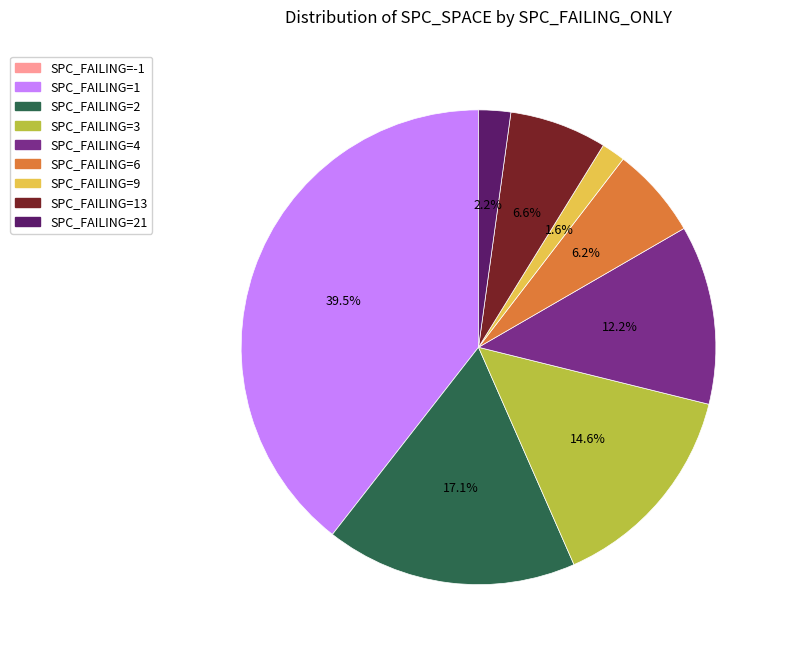

Does any single category account for the majority?

No